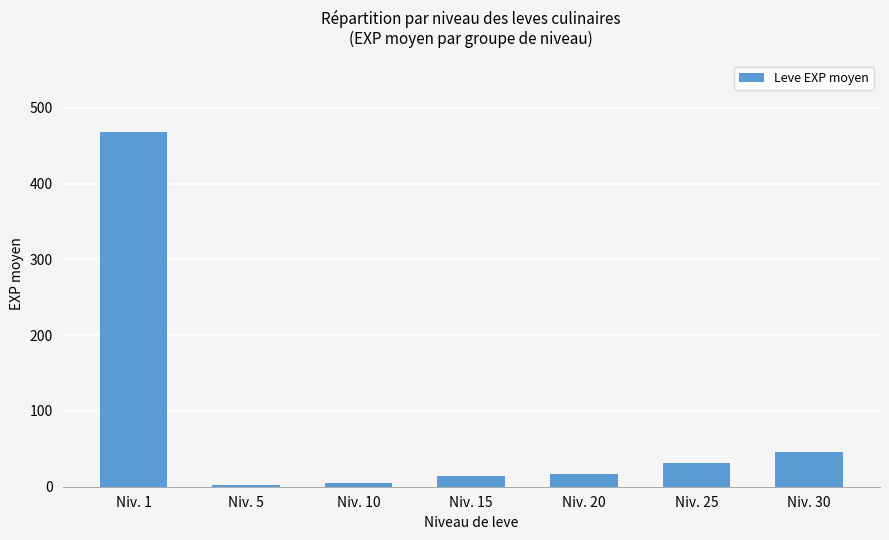

How many bars are there in total?

7